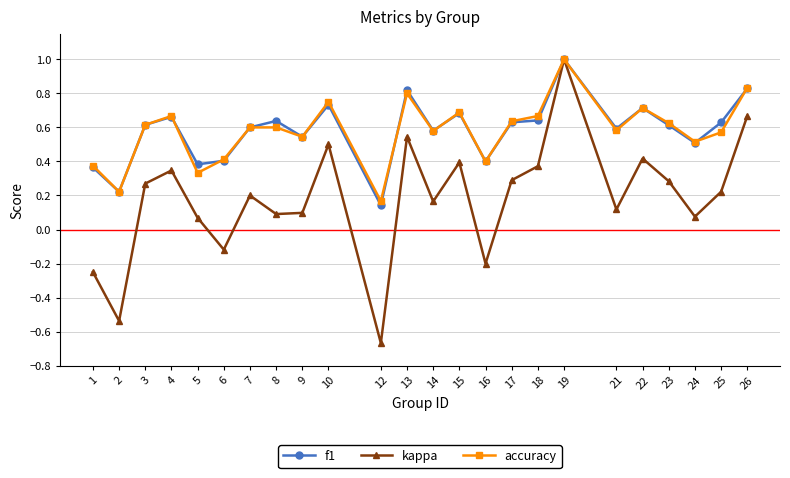

At how many categories does at least one series exceed 0?

24